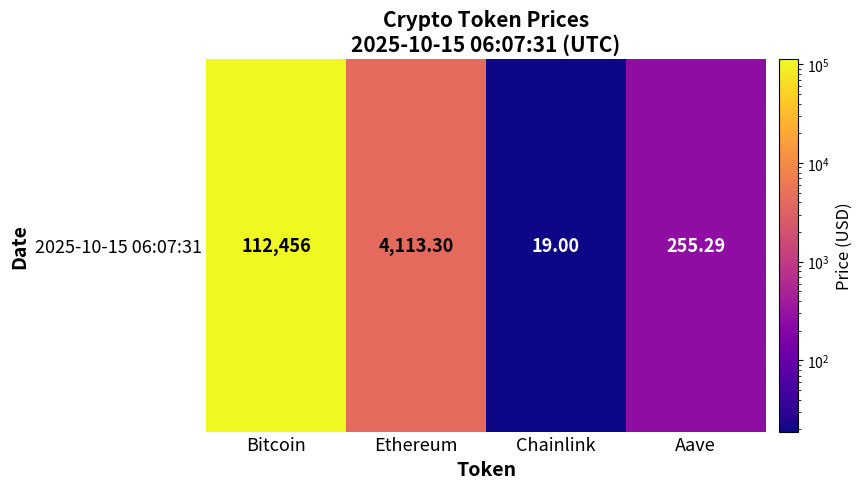

What is the smallest value displayed?

19.0